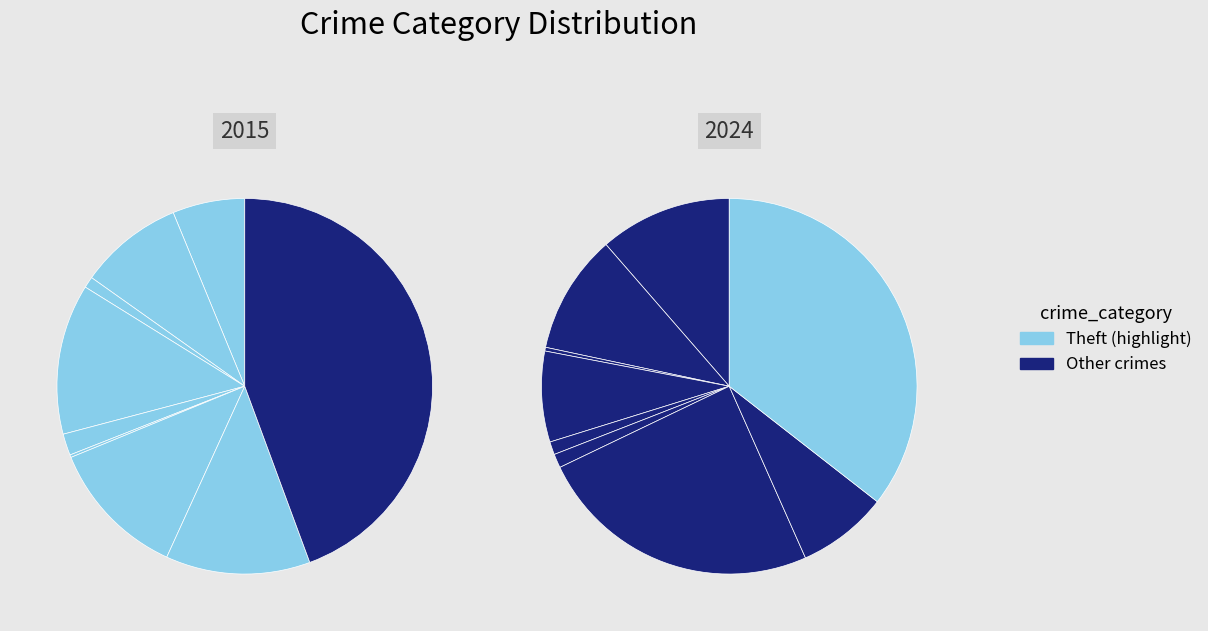

What percentage do Criminal Sexual Assault and Theft together represent?

46.2%